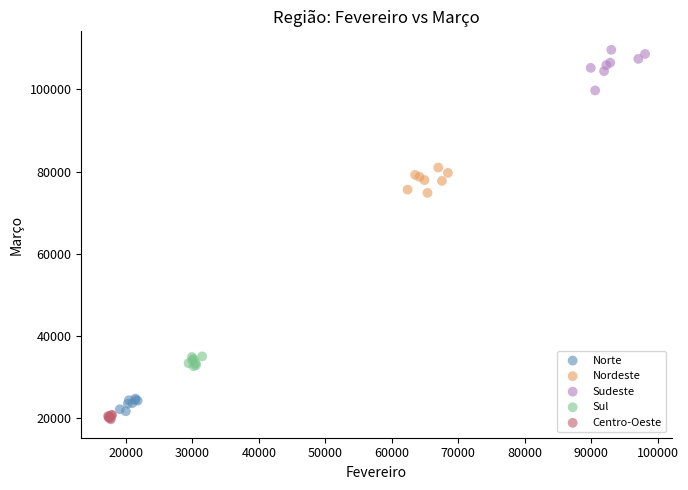

Which series reaches the maximum Y coordinate?

Sudeste